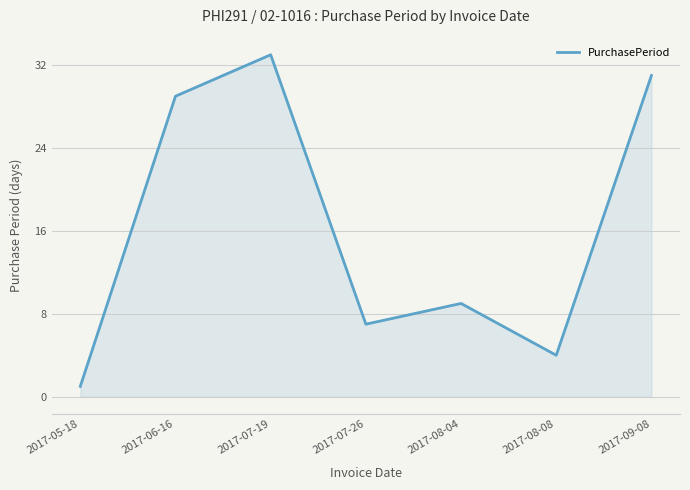

What is the change in value from 2017-06-16 to 2017-07-26?

-22